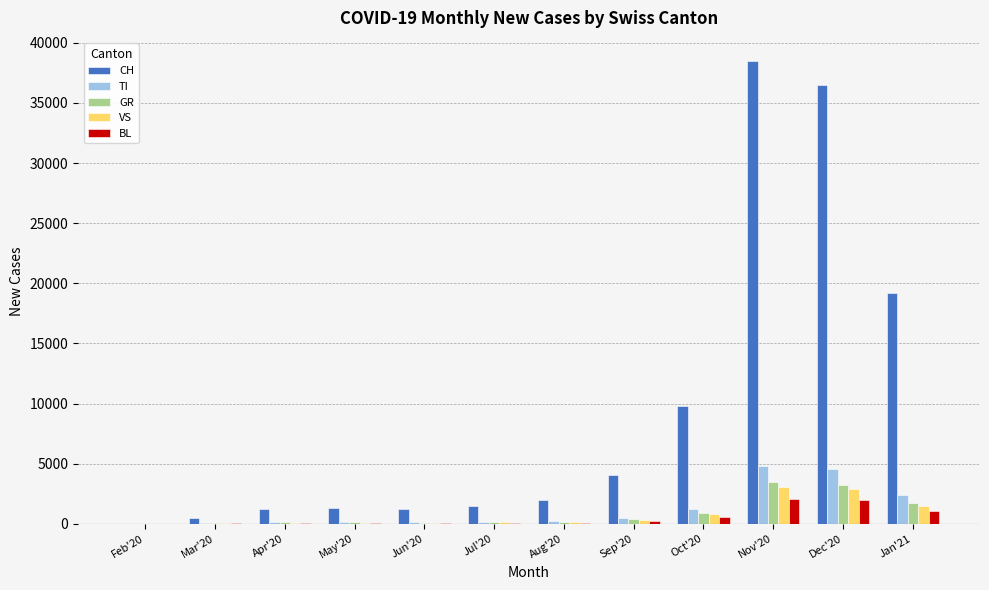

Which series changed the most between Sep'20 and Oct'20?

CH